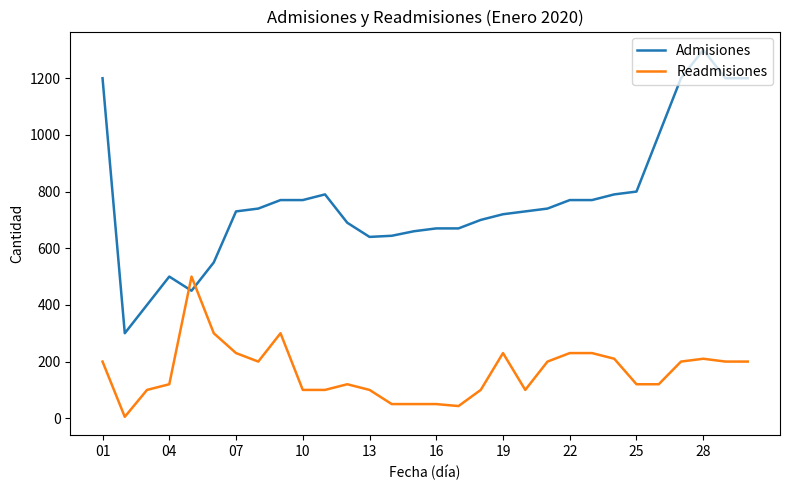

What are all the series names shown in the legend?

Admisiones, Readmisiones